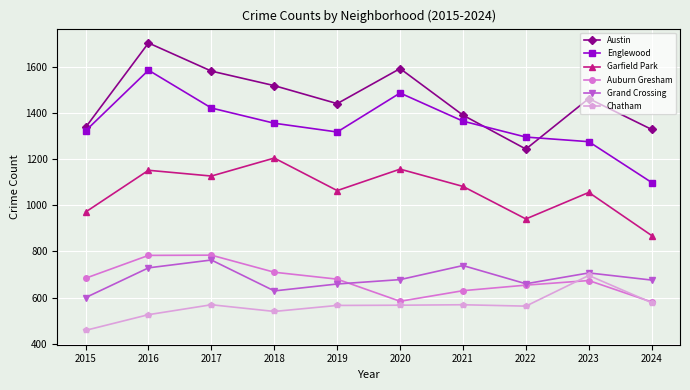

True or false: Garfield Park has a value of 1064 at 2019.

True